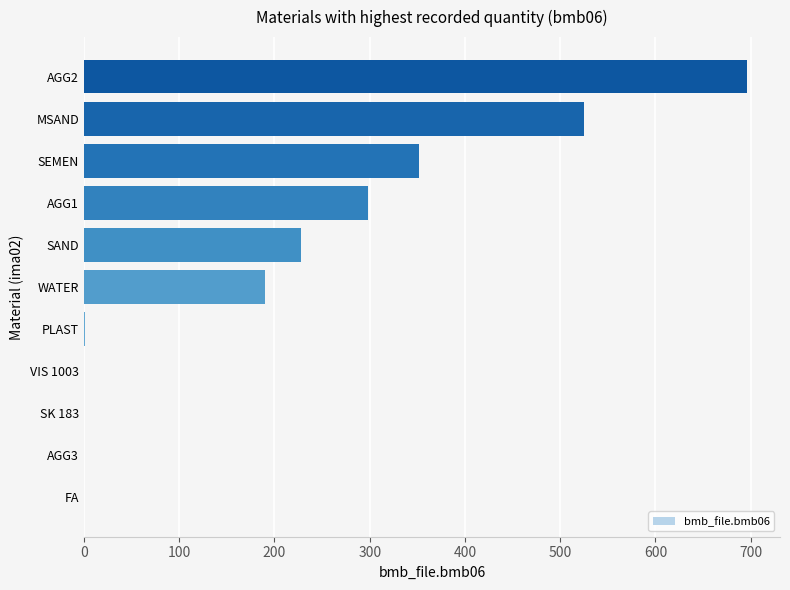

What is the change in value from FA to SAND?

+228.0